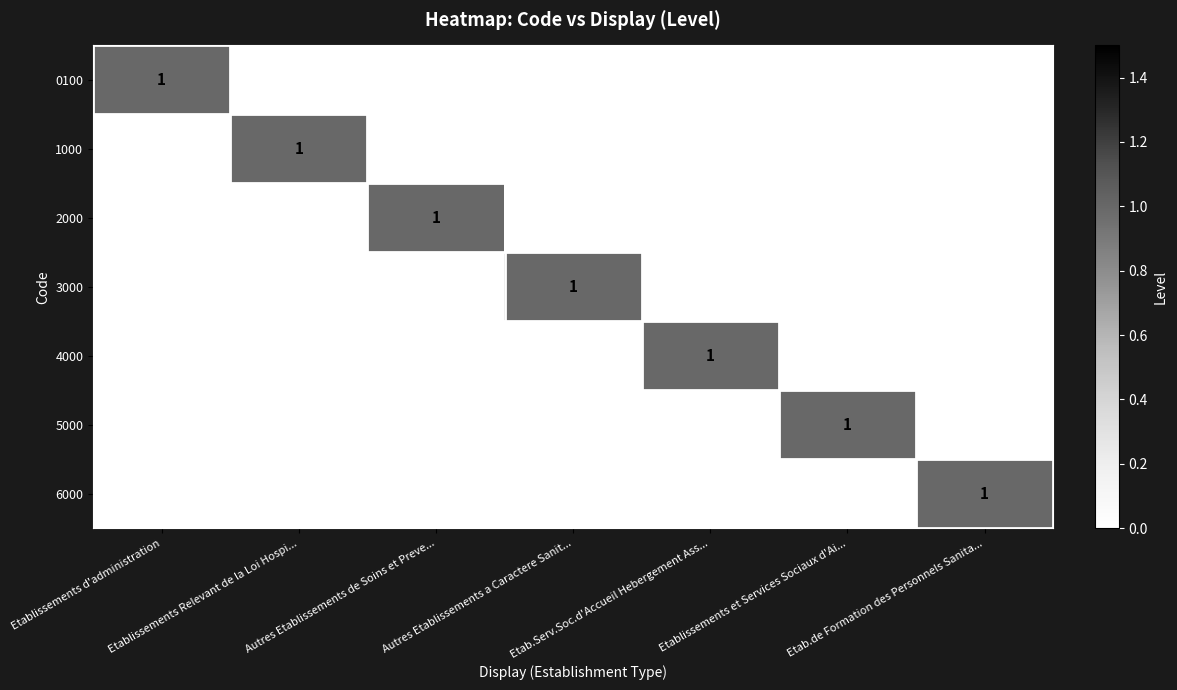

List the labels in order of 5000 value, largest first.

Etablissements et Services Sociaux d'Ai..., Etablissements d'administration, Etablissements Relevant de la Loi Hospi..., Autres Etablissements de Soins et Preve..., Autres Etablissements a Caractere Sanit..., Etab.Serv.Soc.d'Accueil Hebergement Ass..., Etab.de Formation des Personnels Sanita...